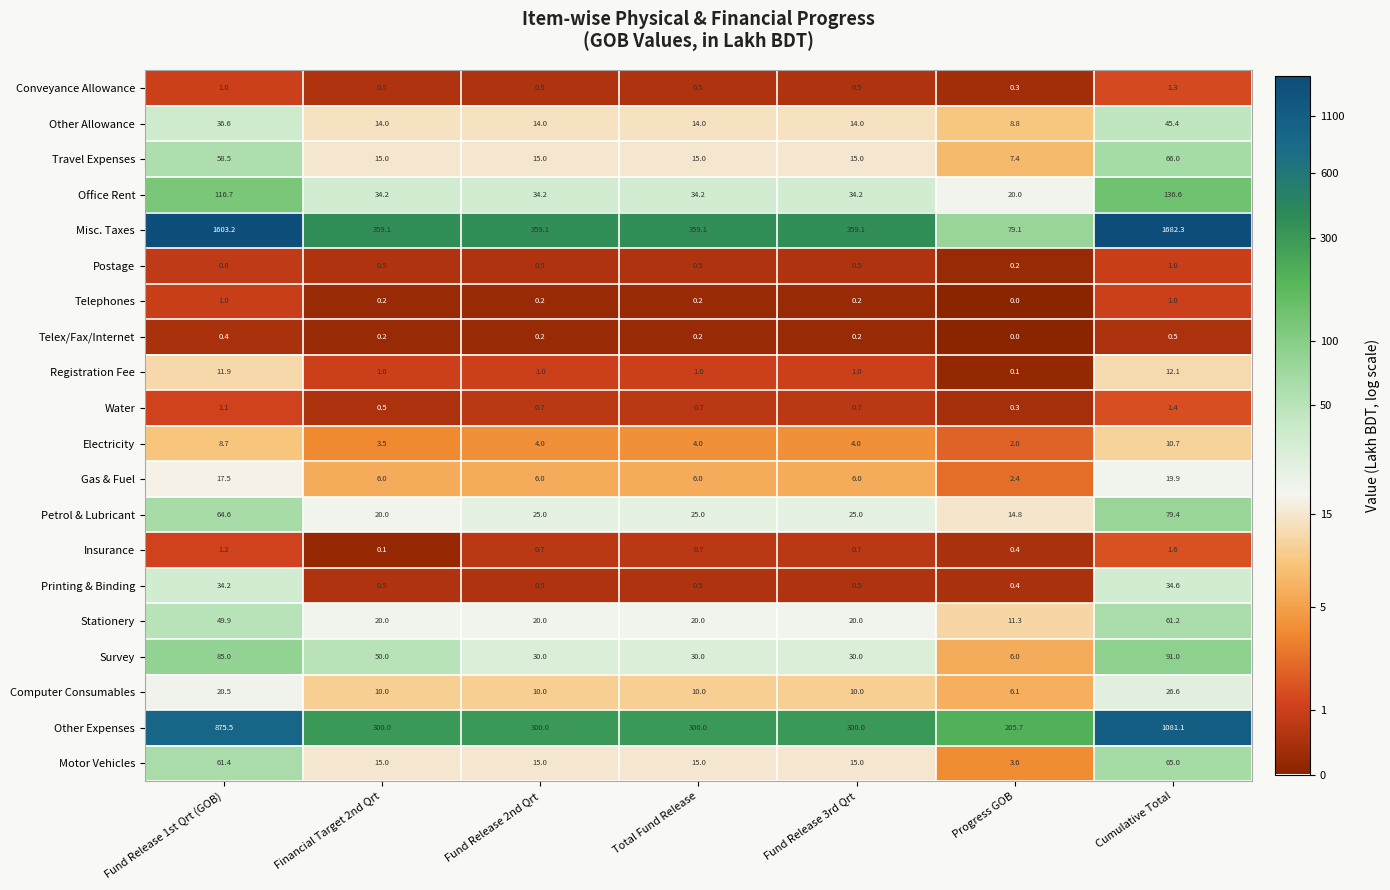

Is it true that Motor Vehicles equals 25.5 at Fund Release 2nd Qrt?

False